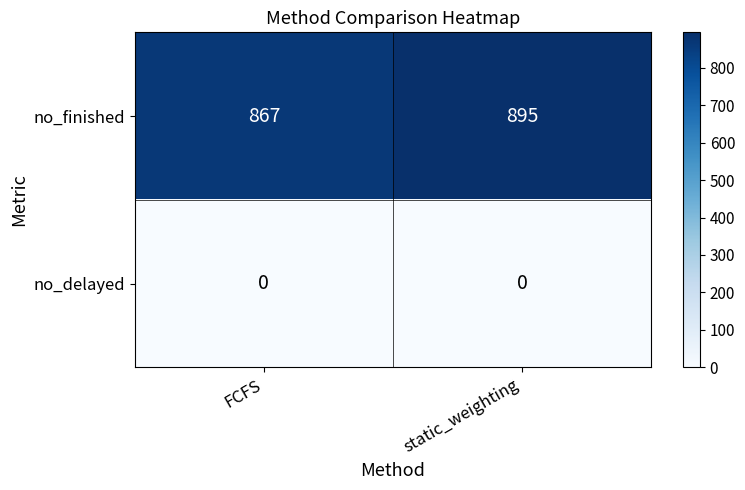

Which series has the widest spread of values?

no_finished